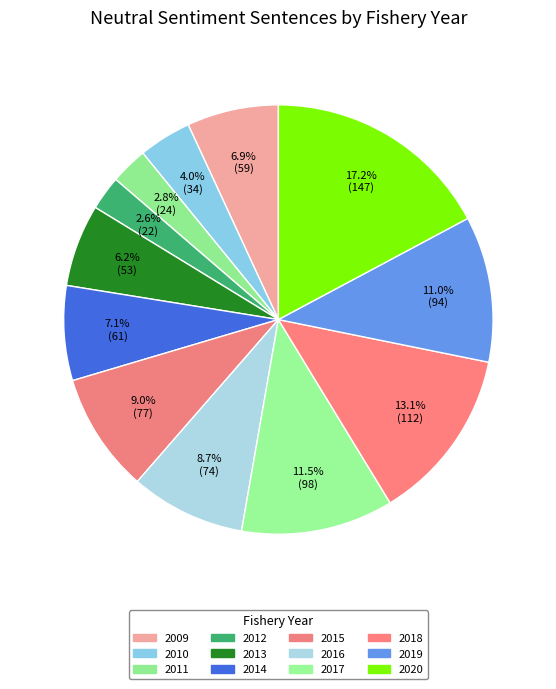

Count the number of slices in the pie.

12